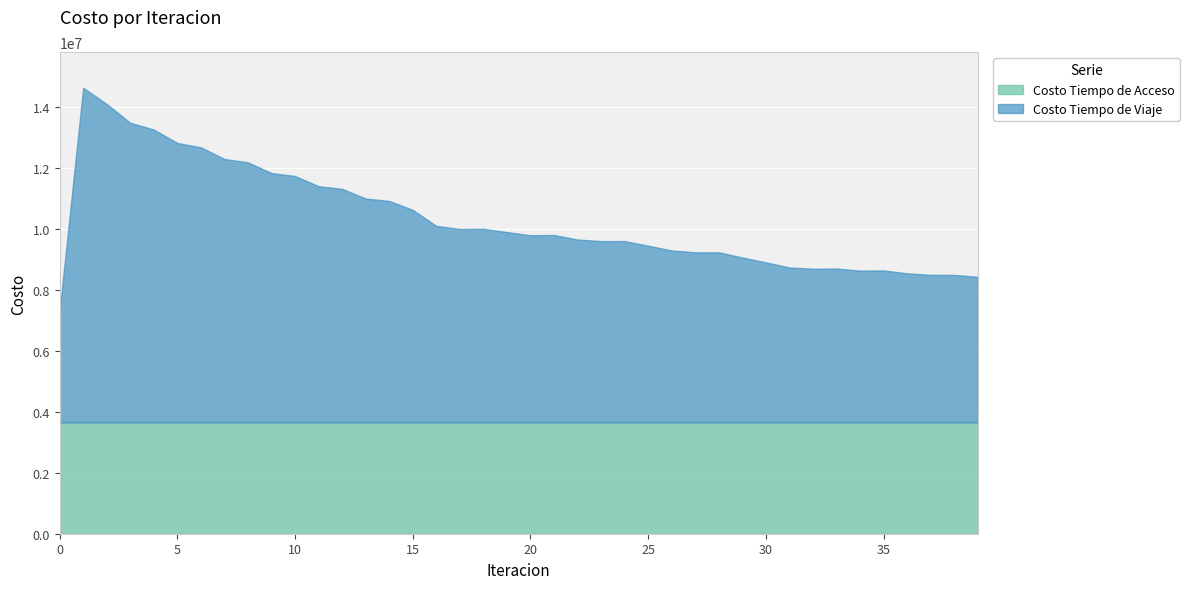

Reading left to right, list all the values displayed in this chart.

Costo Tiempo de Viaje: 3669735.3	10976030.9	10440416.3	9825548.8	9604993.3	9163492.4	9020369.6	8639408.0	8528072.1	8176608.2	8080555.1	7746522.3	7659473.5	7341293.1	7263943.0	6969280.0	6445640.6	6342159.9	6348604.1	6242308.6	6138425.6	6146070.9	5997734.2	5946353.5	5947434.9	5795466.3	5639902.6	5577822.1	5577731.5	5409793.2	5248980.1	5080696.7	5039726.4	5046574.2	4978070.9	4983630.9	4890136.9	4839255.1	4836610.2	4776156.6
Costo Tiempo de Acceso: 3651140.8	3651140.8	3651140.8	3651140.8	3651140.8	3651140.8	3651140.8	3651140.8	3651140.8	3651140.8	3651140.8	3651140.8	3651140.8	3651140.8	3651140.8	3651140.8	3651140.8	3651140.8	3651140.8	3651140.8	3651140.8	3651140.8	3651140.8	3651140.8	3651140.8	3651140.8	3651140.8	3651140.8	3651140.8	3651140.8	3651140.8	3651140.8	3651140.8	3651140.8	3651140.8	3651140.8	3651140.8	3651140.8	3651140.8	3651140.8